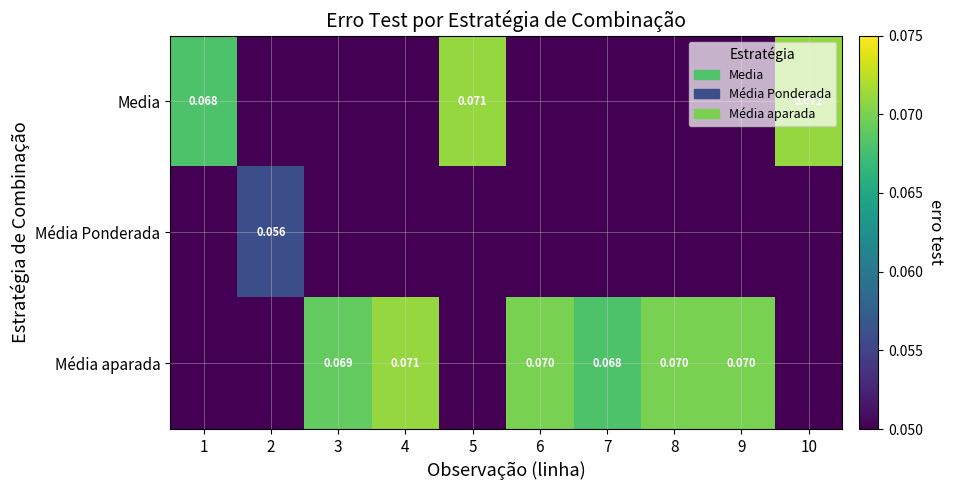

What is the sum of the Média aparada values at 8 and 1?

0.1